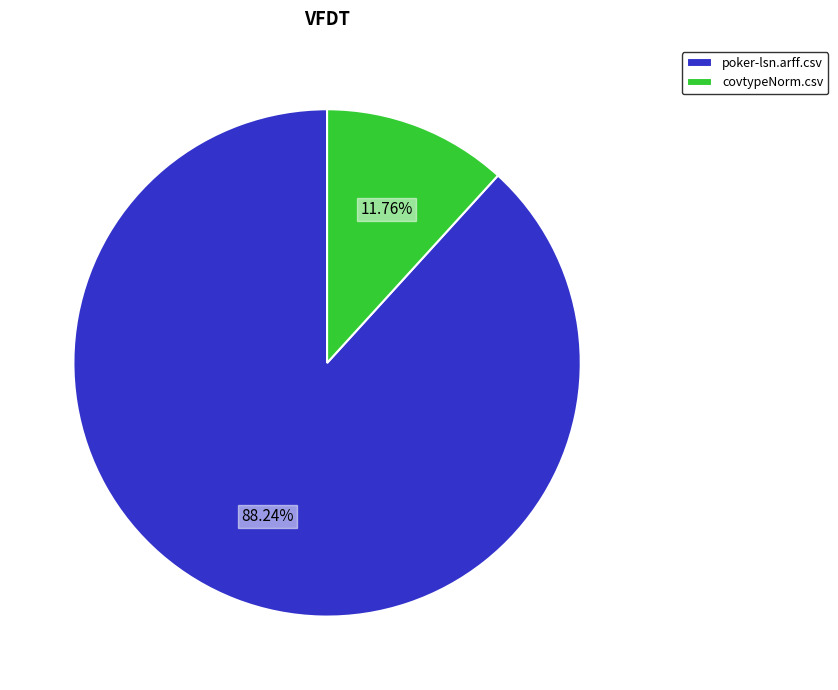

The covtypeNorm.csv slice represents 12% of the pie. True or false?

True